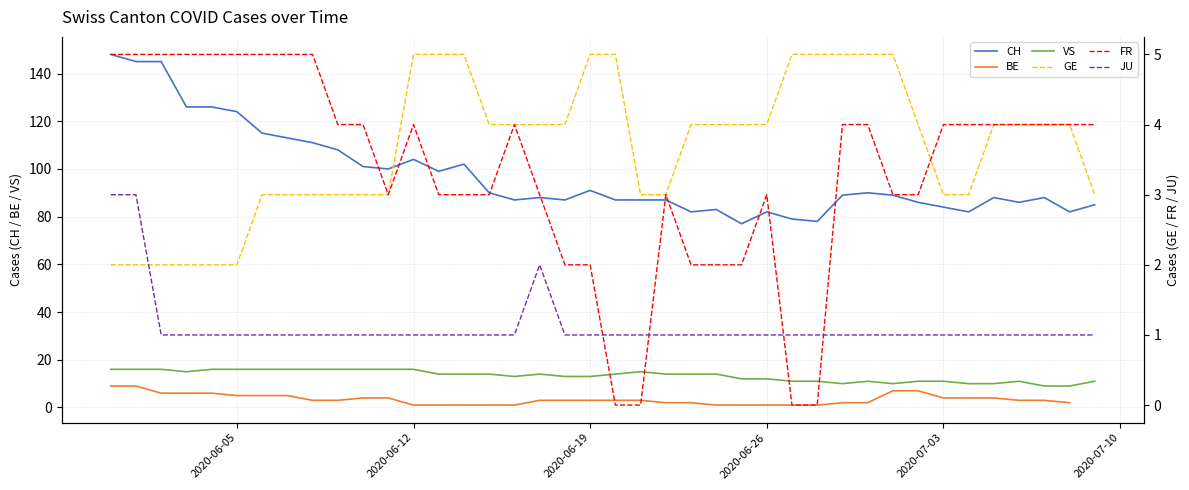

True or false: VS and CH intersect in this chart.

False